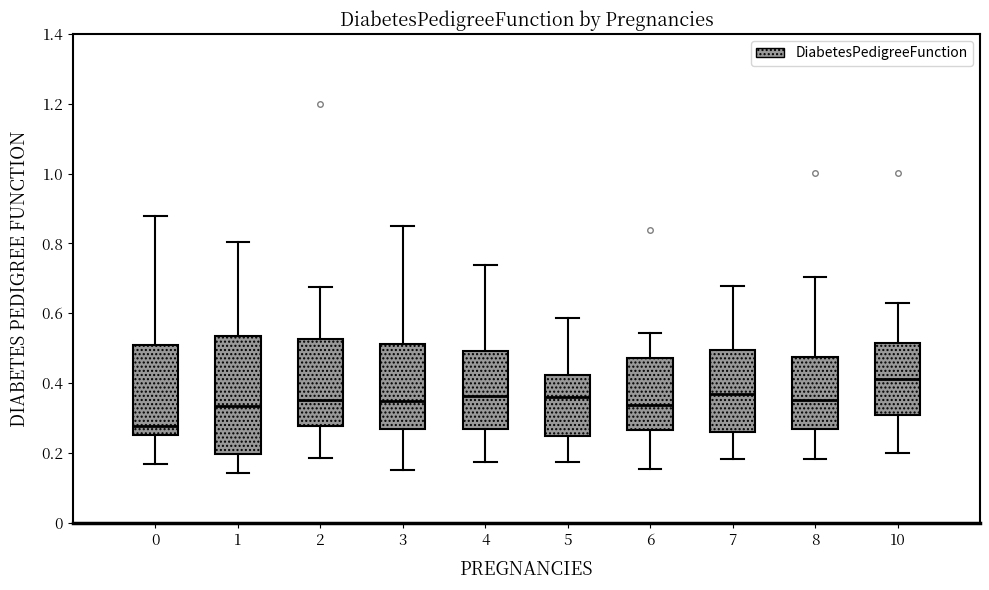

Where does the median line of the box at x = 6 sit on the y-axis? The values are not printed on the chart, so give them approximately, as read against the axis.

0.34